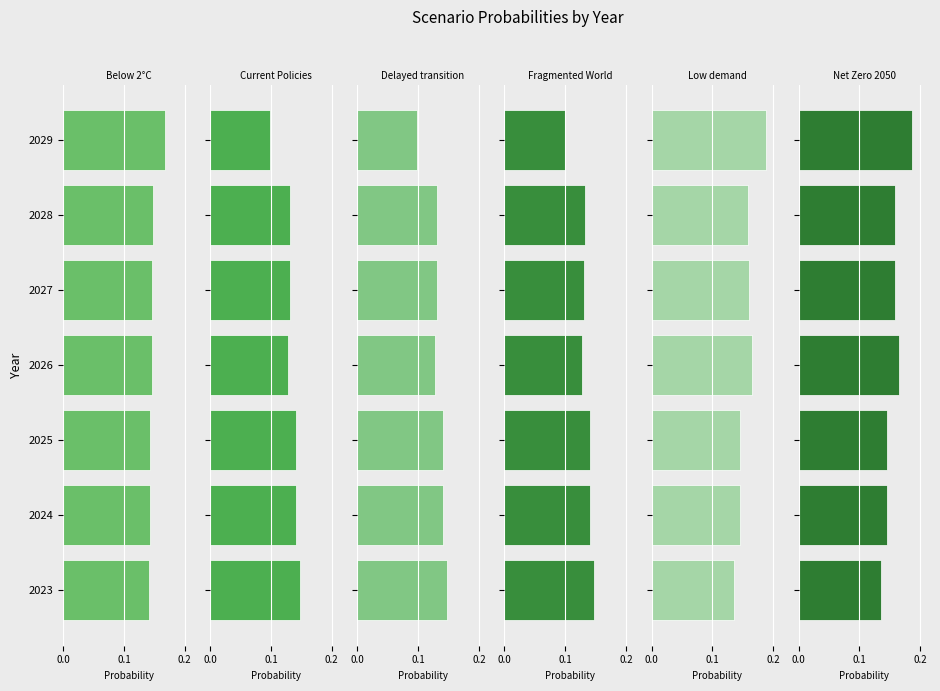

What is the minimum value for Below 2°C?

0.1